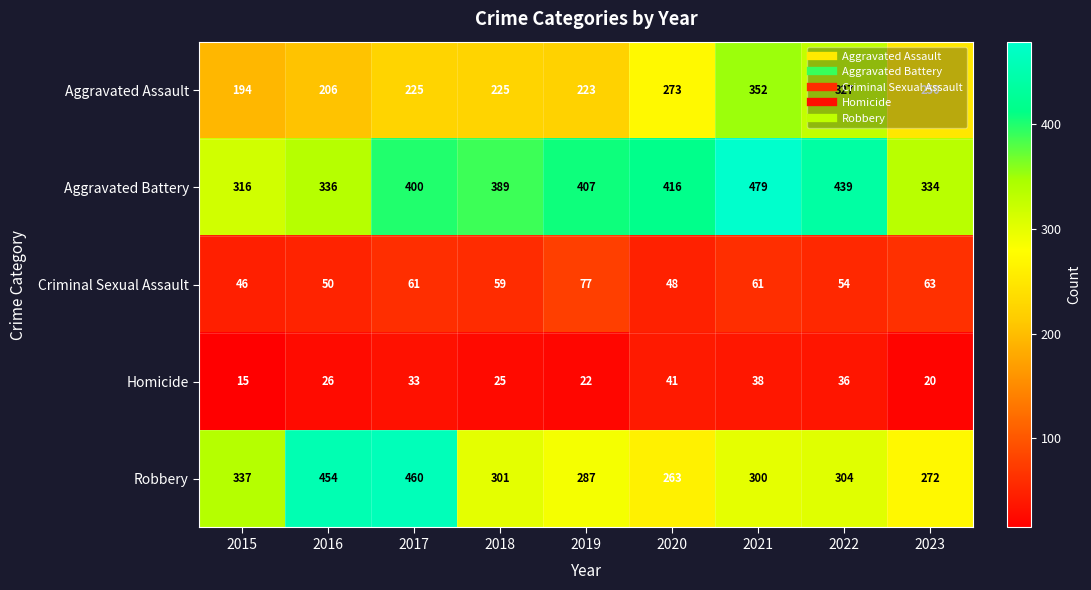

Rank the series by their maximum value, from lowest to highest.

Homicide, Criminal Sexual Assault, Aggravated Assault, Robbery, Aggravated Battery